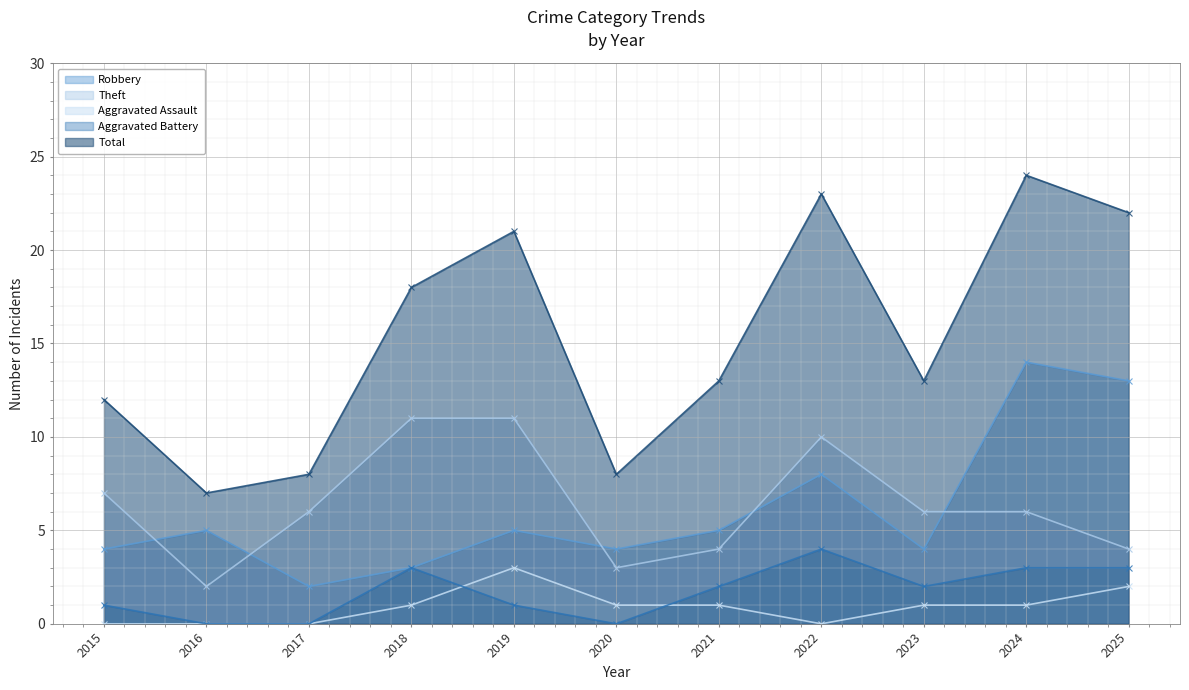

How many lines are shown in the chart?

5